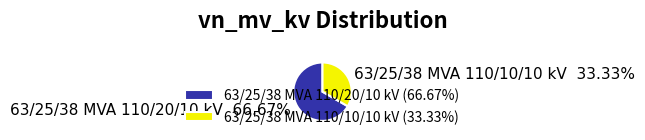

What percentage is the 63/25/38 MVA 110/20/10 kV slice, to the nearest percent?

67%